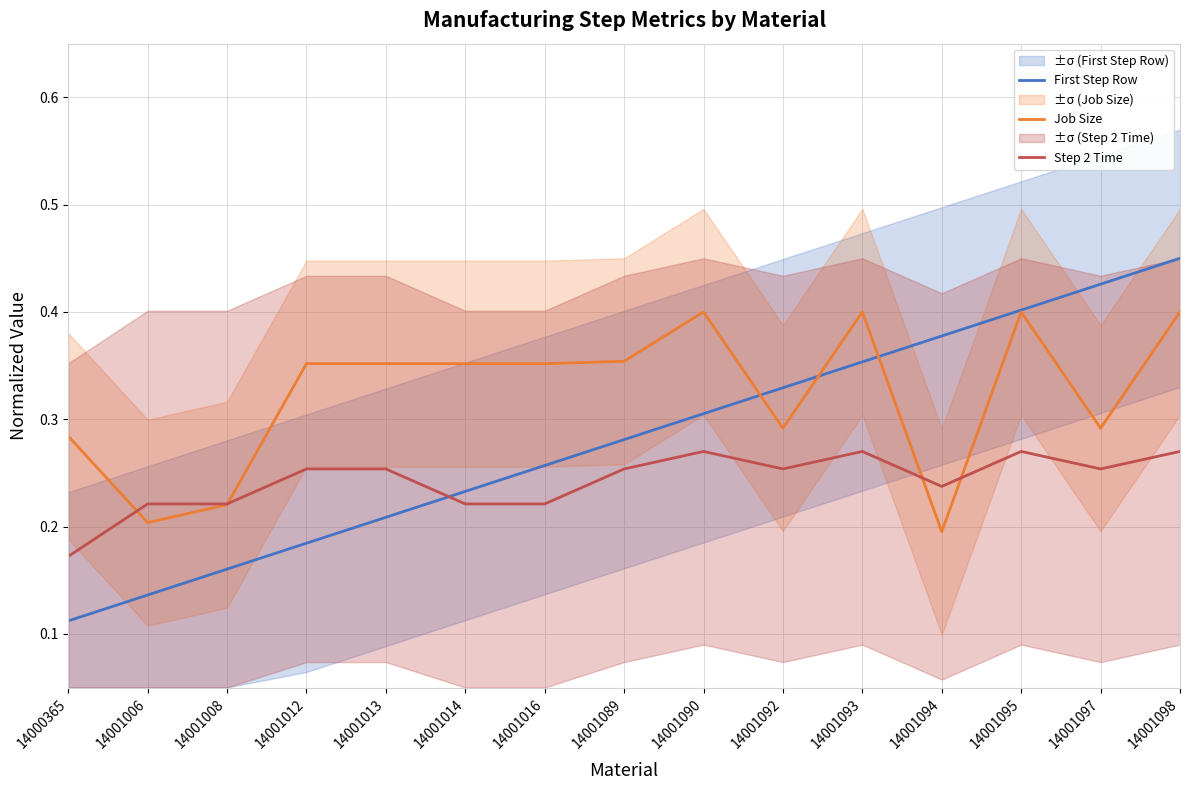

At which label does First Step Row reach its minimum?

14000365